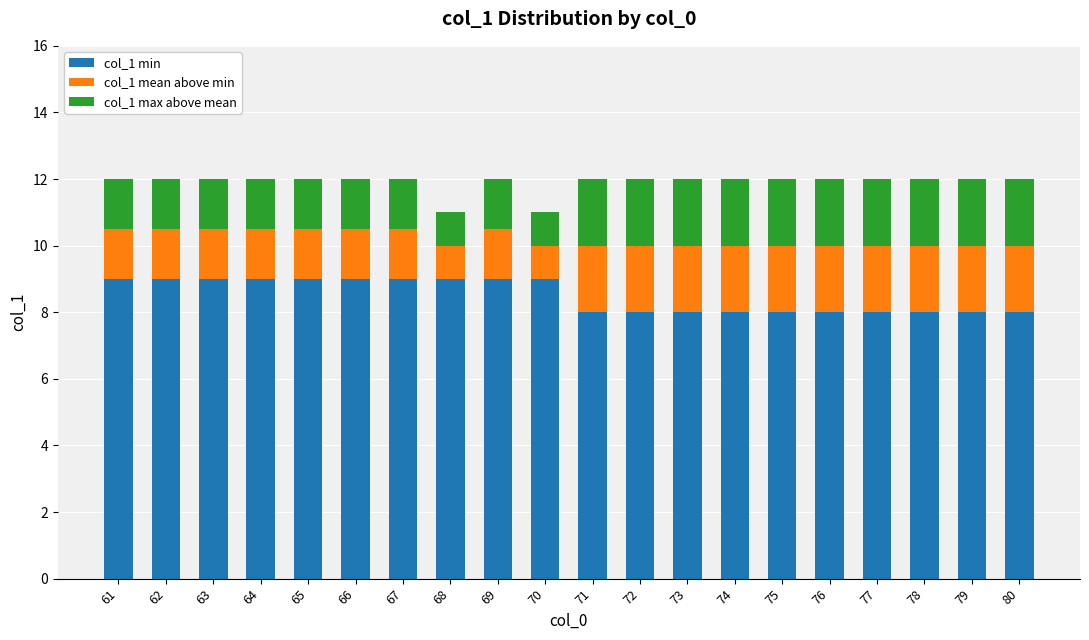

How many bars are there in total?

20